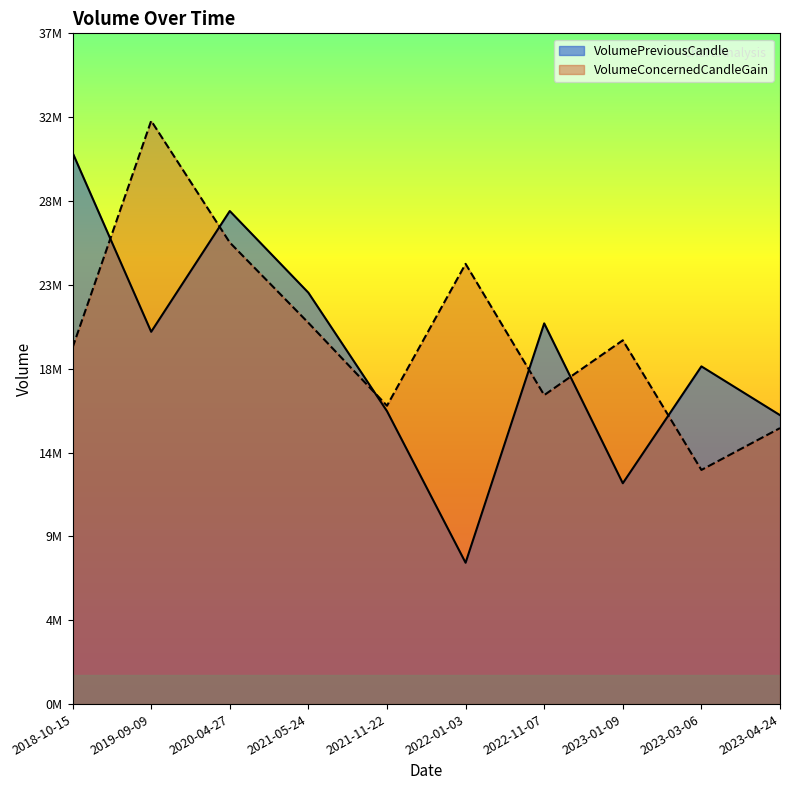

How many interior local peaks does the VolumePreviousCandle series have?

3